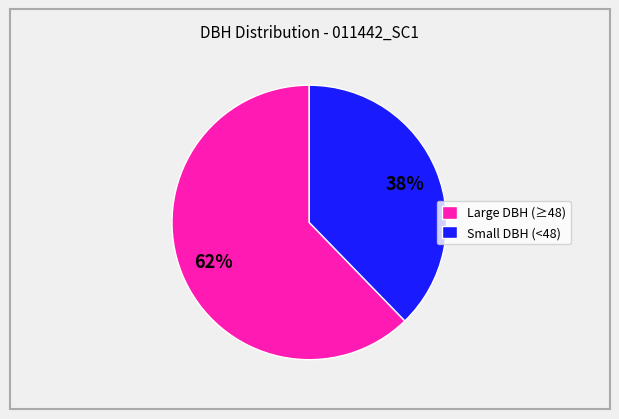

Which category has the biggest portion of the pie?

Large DBH (≥48)